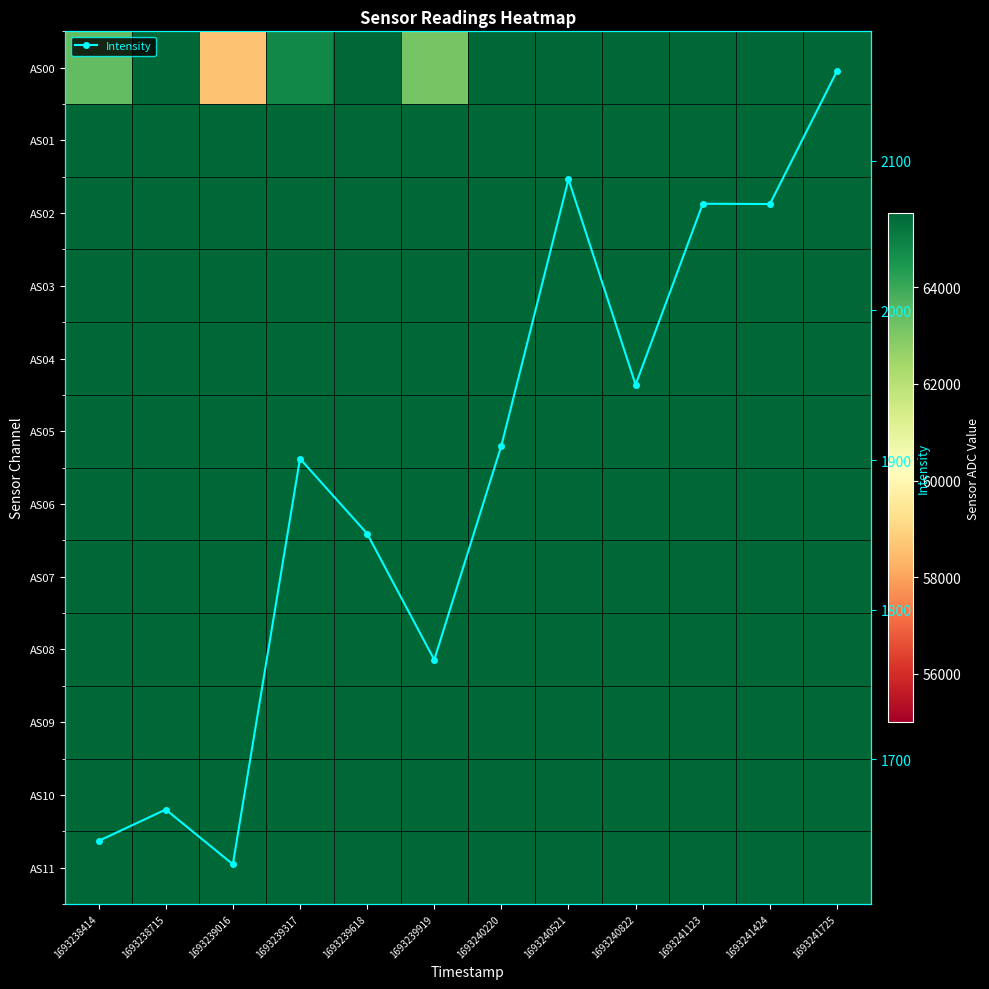

What is the value of the Intensity point at the 1st from the left?

1645.4